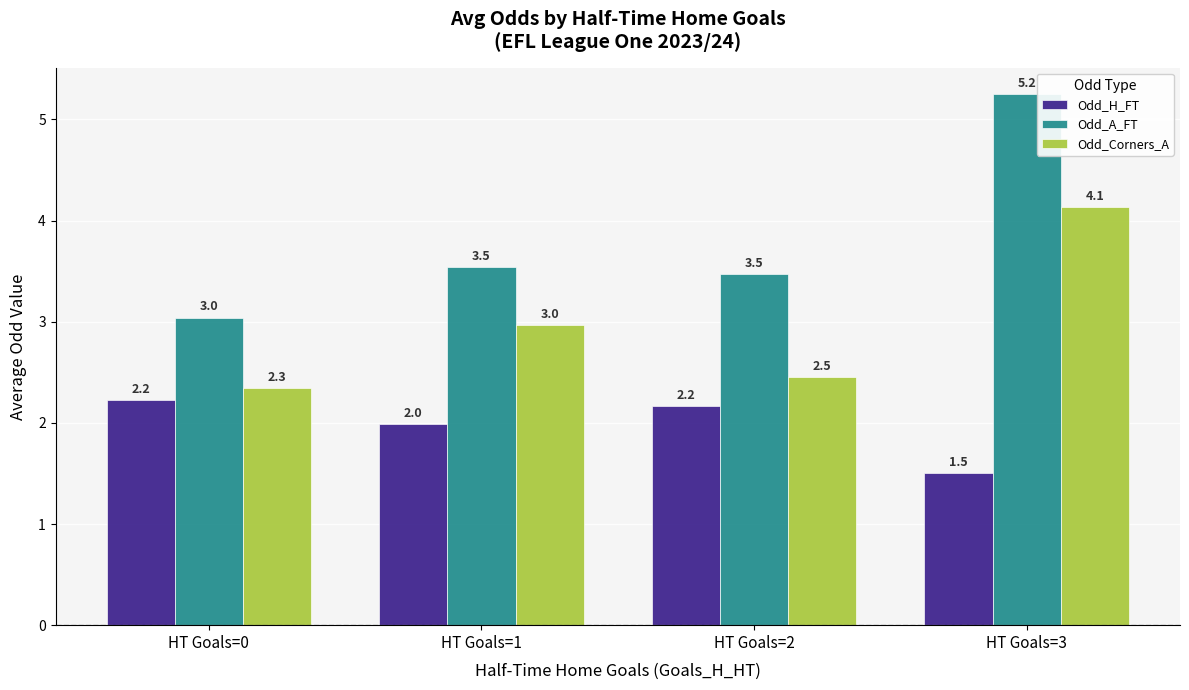

How many bars are there in total?

12